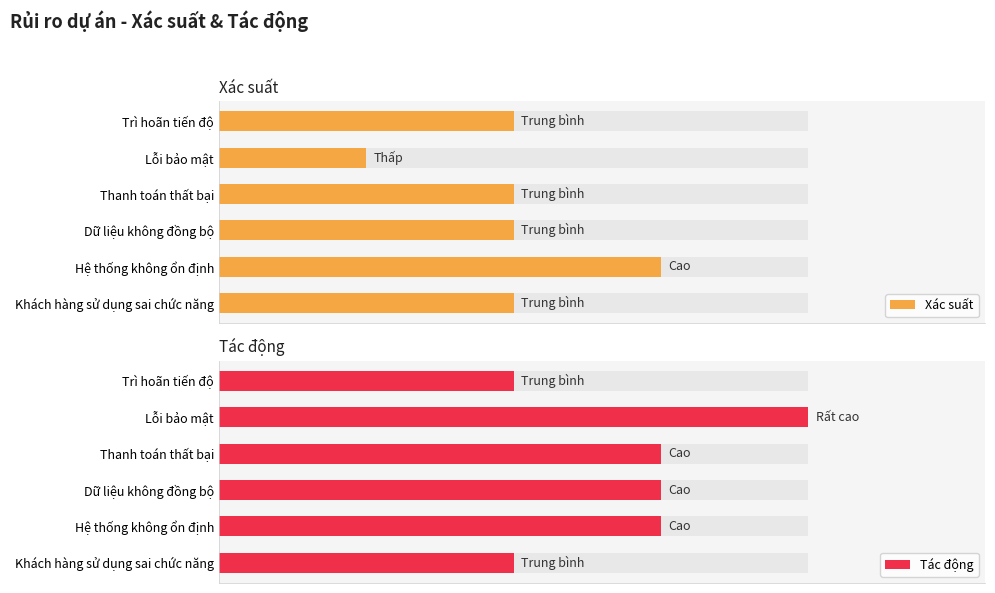

Count the Tác động values in the range 2 to 3.

5